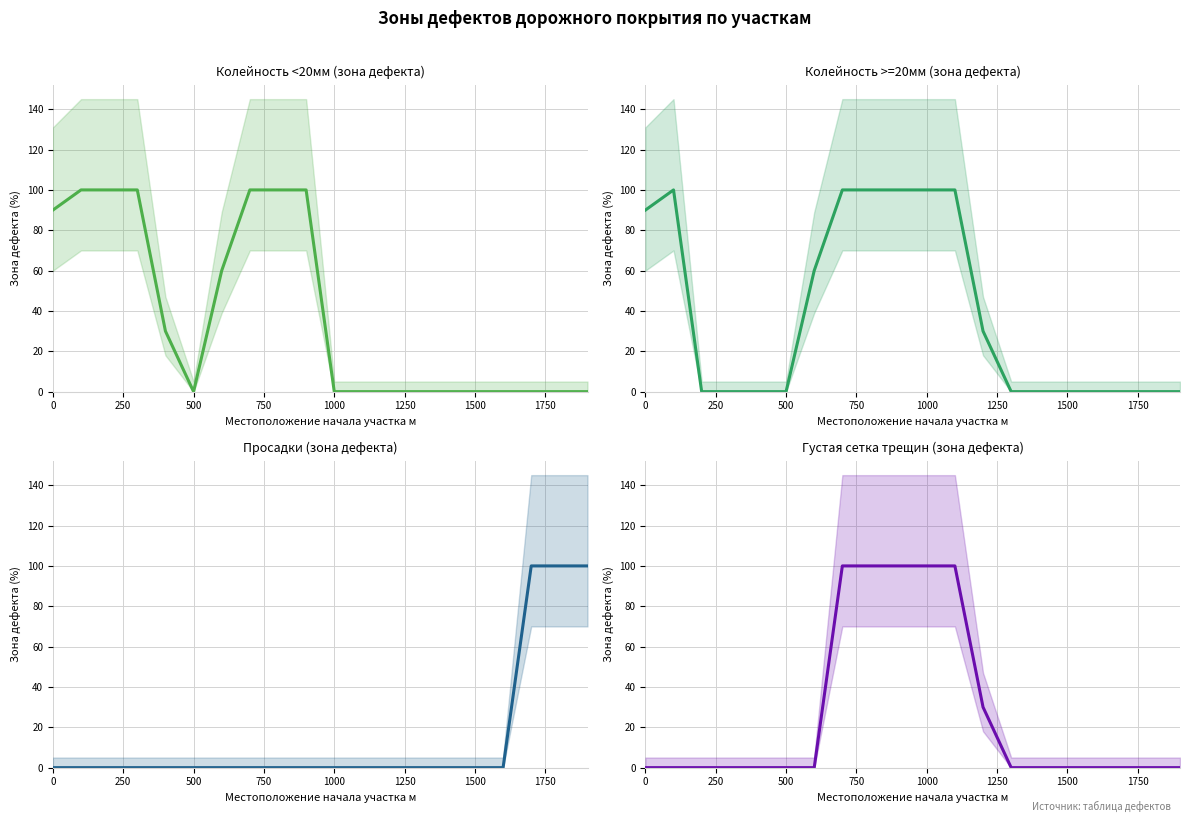

Does the chart have visible grid lines?

Yes